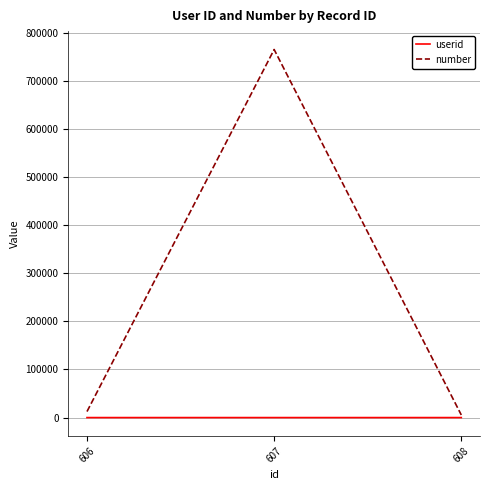

How many lines are shown in the chart?

2